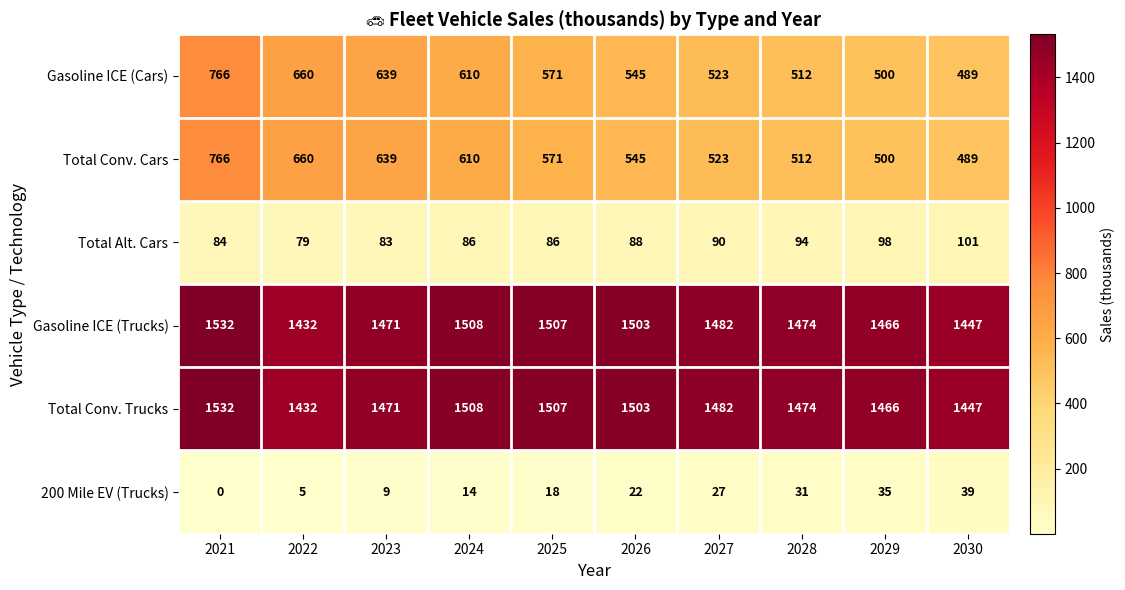

What is the sum of all Gasoline ICE (Trucks) values?

14822